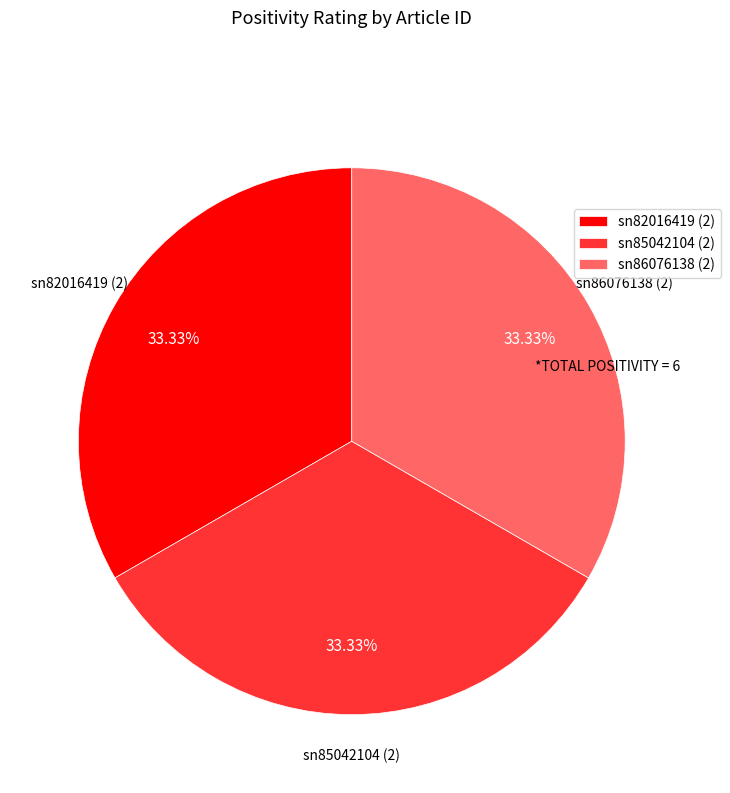

How many segments does this pie chart have?

3